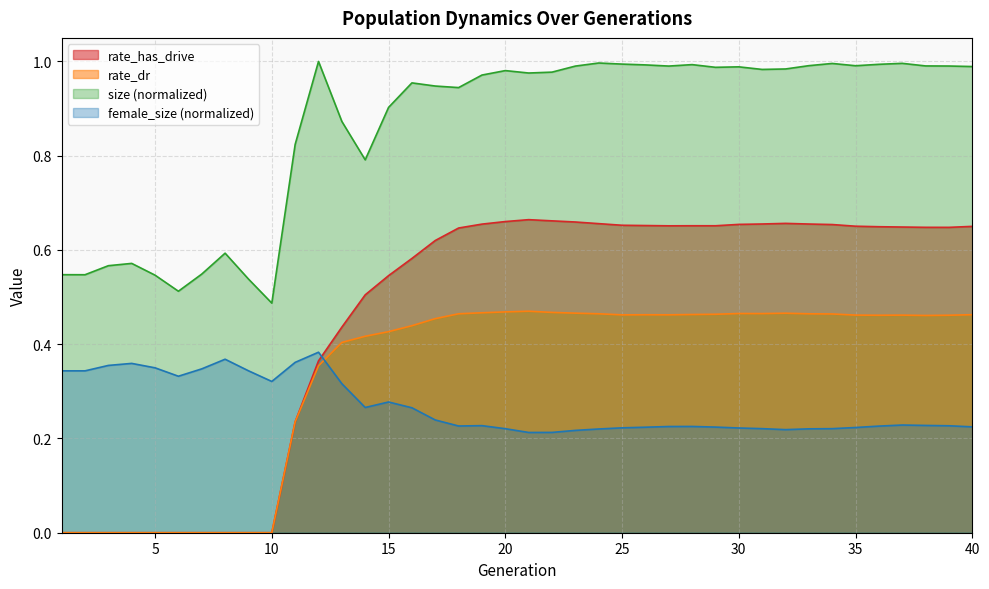

How many values in the rate_dr series exceed 0?

30